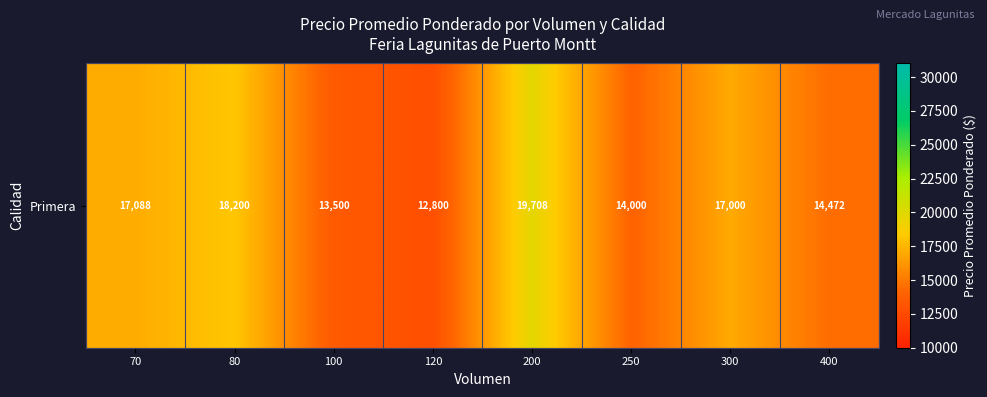

Count the number of values greater than 17000.

3